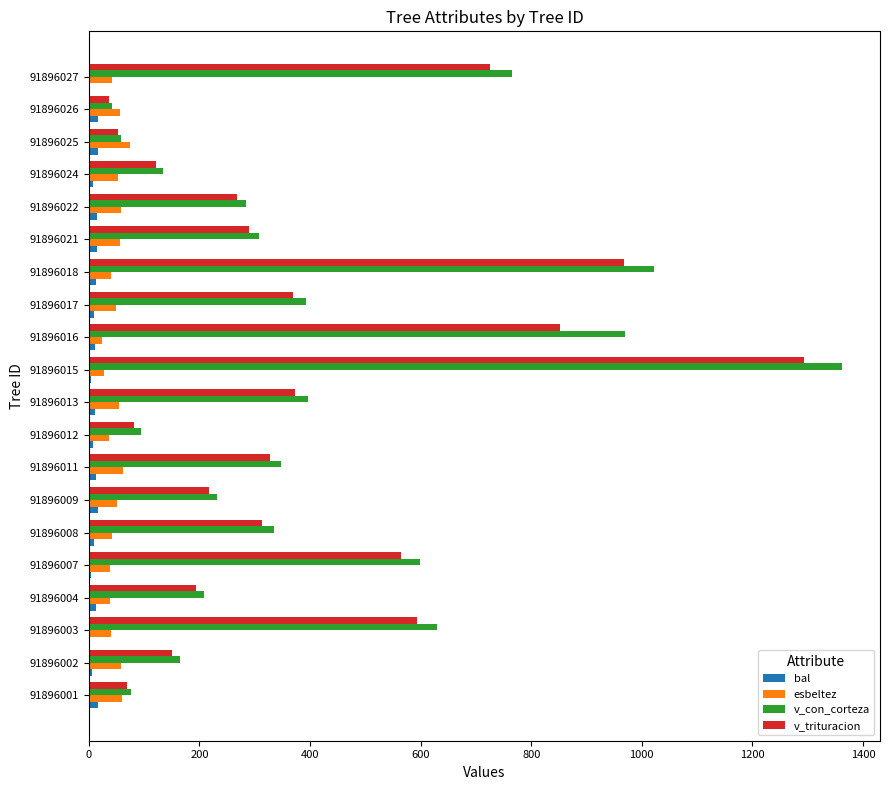

Between 91896009 and 91896013, which series saw the biggest shift?

v_con_corteza